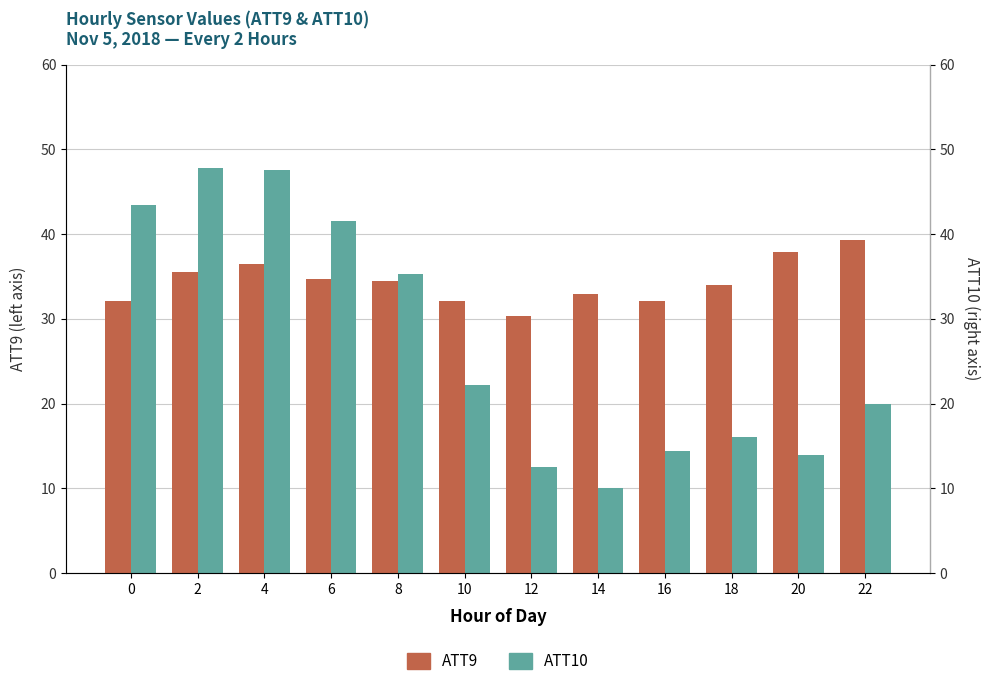

What is the difference between the maximum and minimum values in the ATT9 series?

9.0